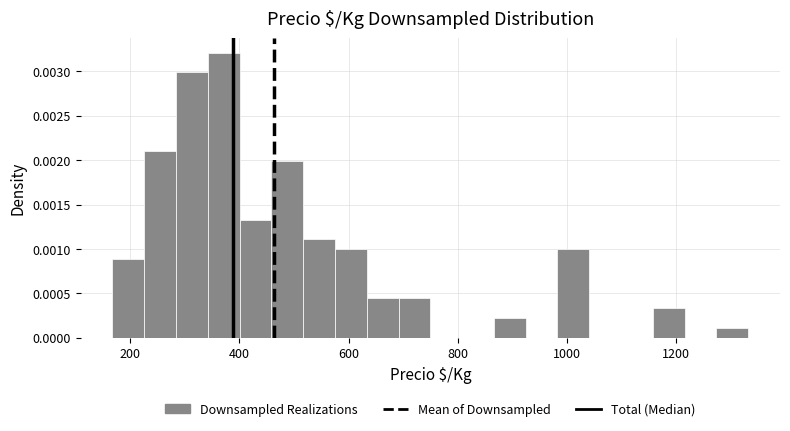

Read against the x-axis, roughly where is the centre of the tallest bar?

380